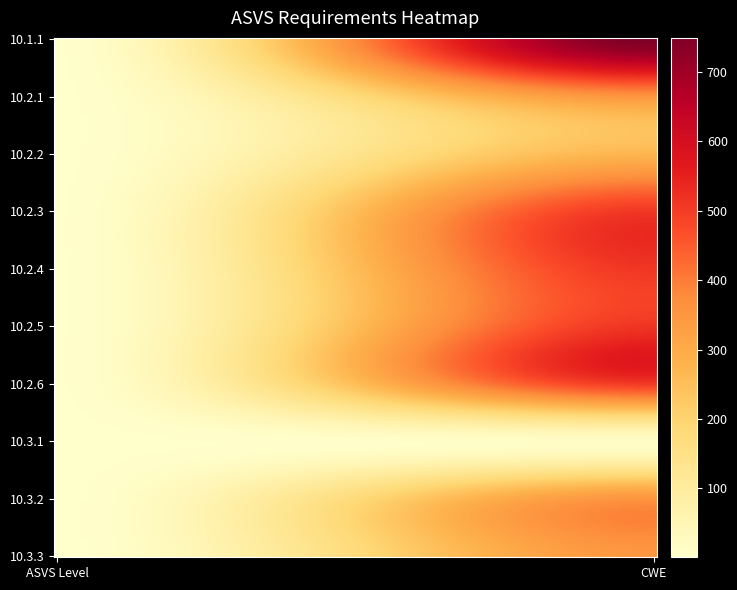

Reading left to right, transcribe all the data shown in this chart.

10.1.1: 3	749
10.2.1: 2	359
10.2.2: 2	272
10.2.3: 3	507
10.2.4: 3	511
10.2.5: 3	511
10.2.6: 3	507
10.3.1: 1	16
10.3.2: 1	353
10.3.3: 1	350